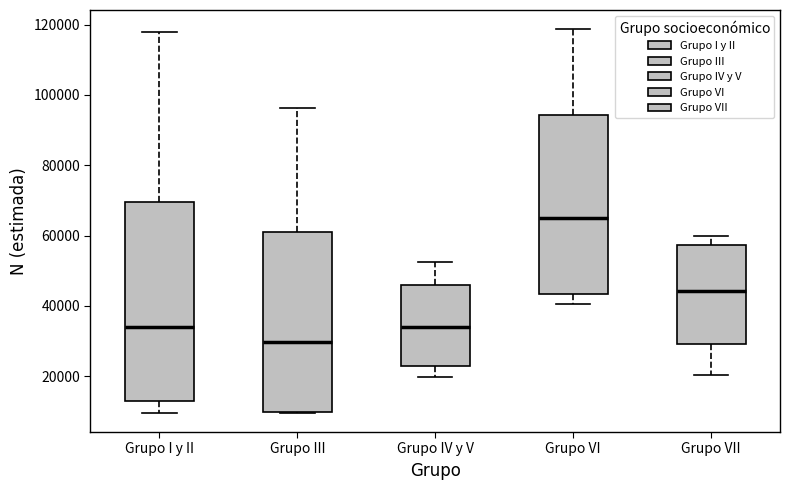

Which box's median line is the highest?

Grupo VI